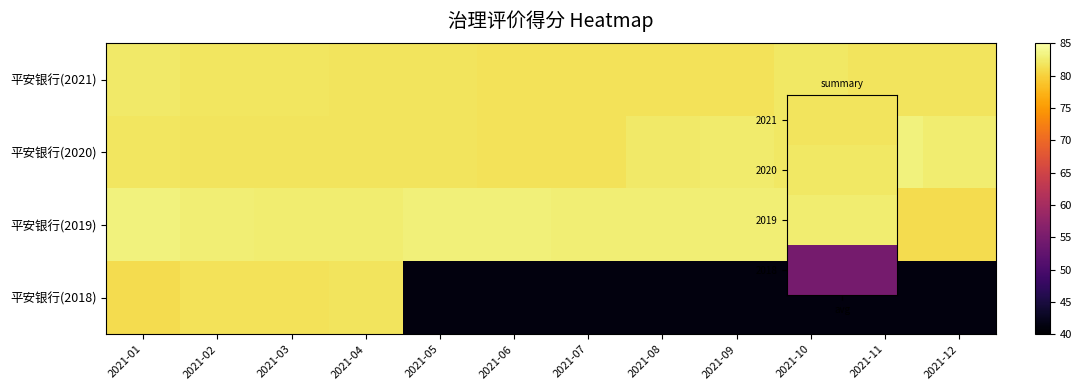

At which category is the sum across all series the highest?

2021-01